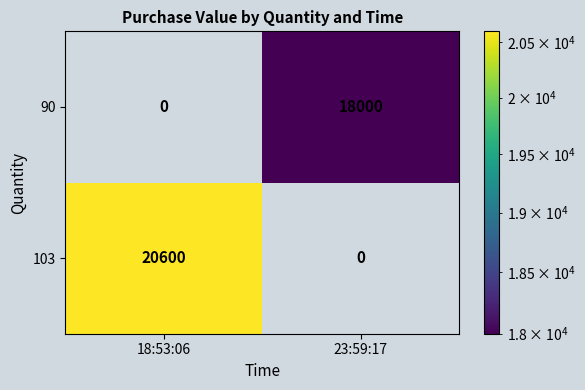

Rank the series by their average value, from highest to lowest.

103, 90